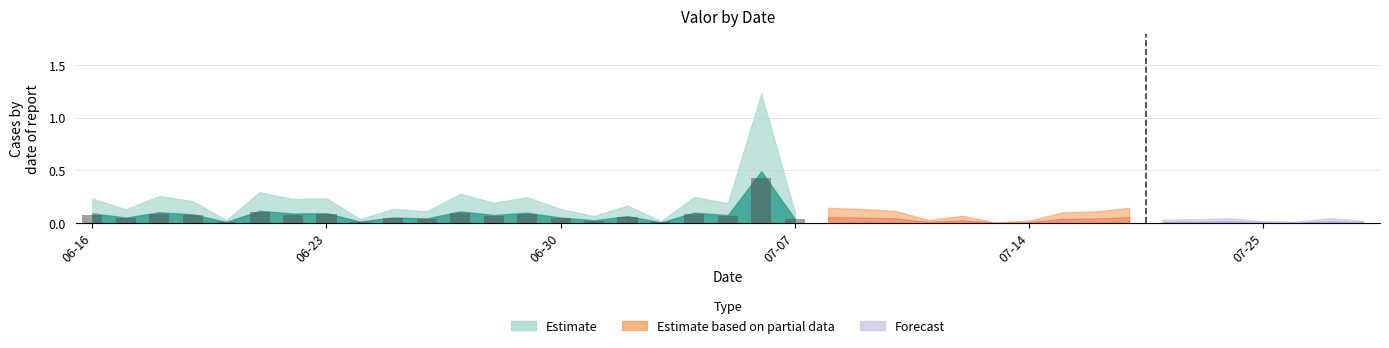

What is the sum of all values?

1.7